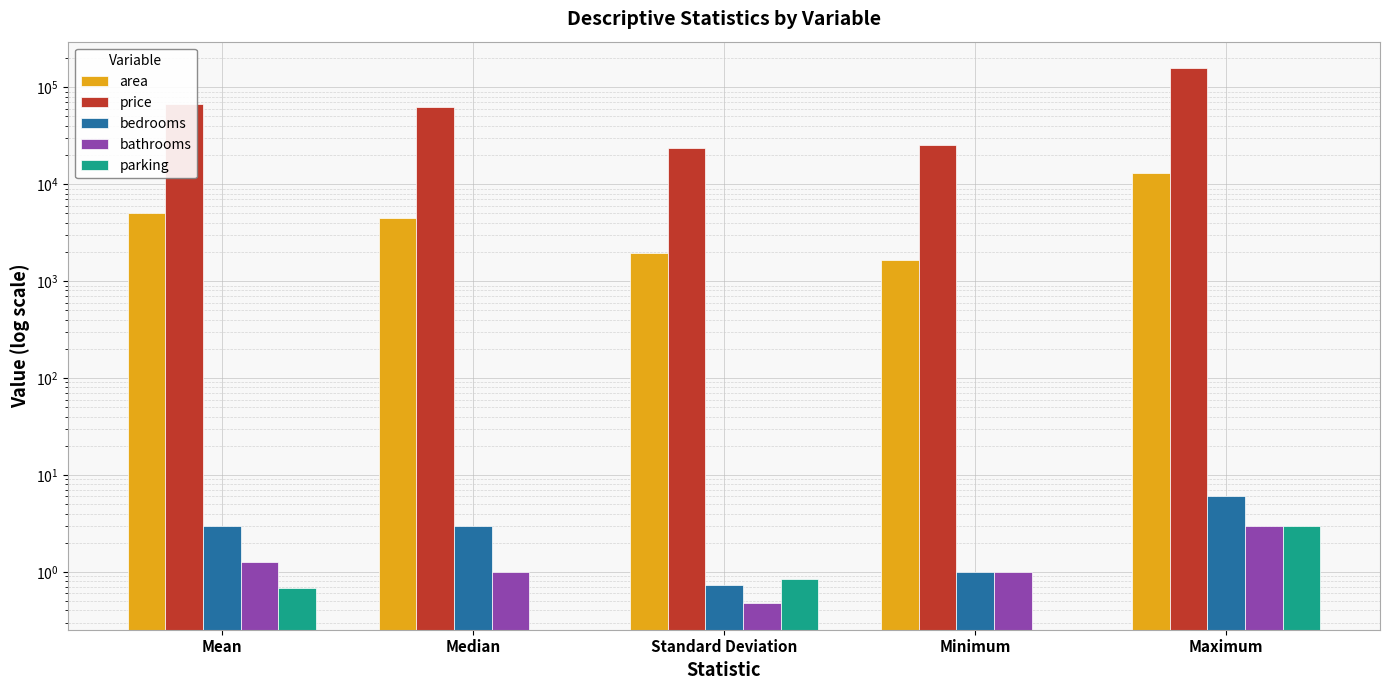

Rank the series at Standard Deviation from highest to lowest value.

price, area, parking, bedrooms, bathrooms